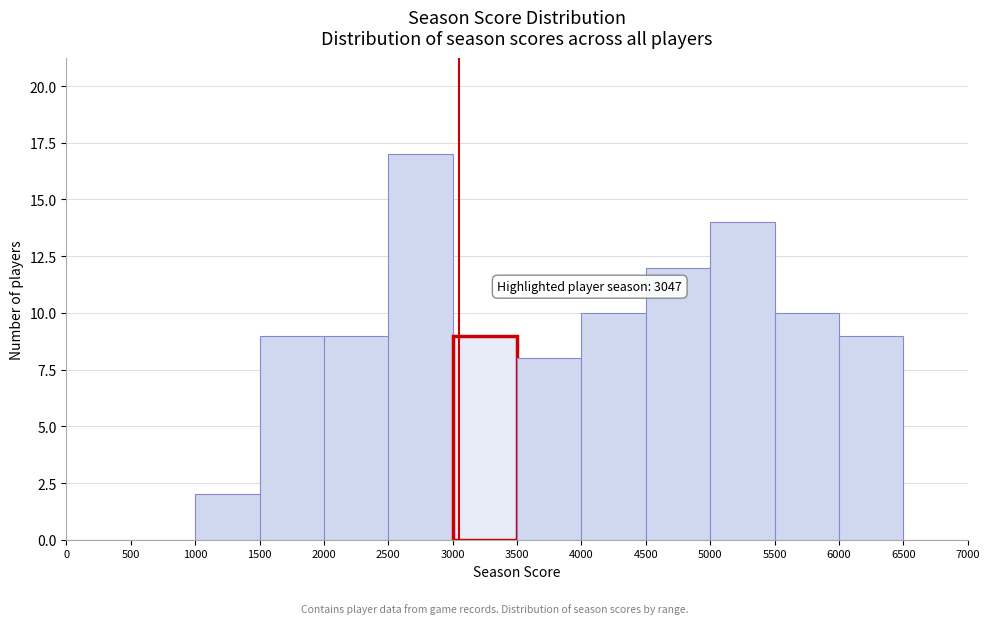

Over which range of the x-axis is the bar tallest?

2500 to 3000